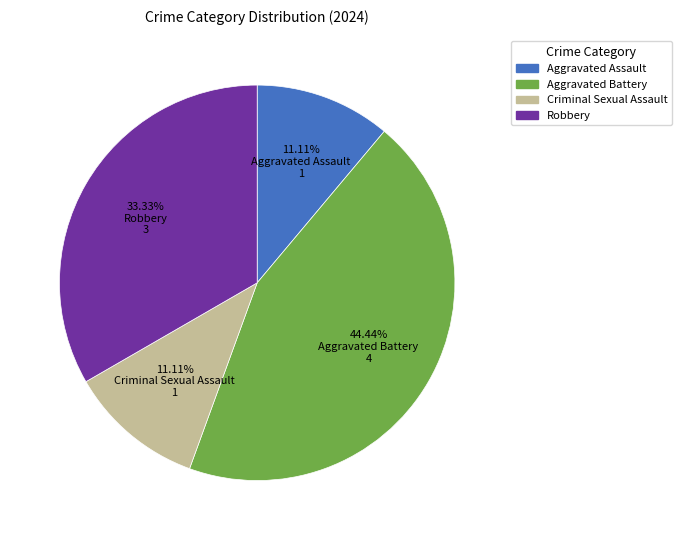

Which slice is the largest?

44.44% Aggravated Battery 4